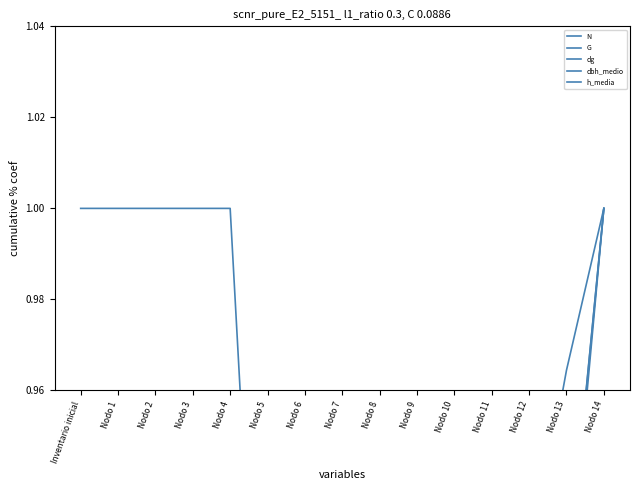

Which series has the largest total across all categories?

h_media